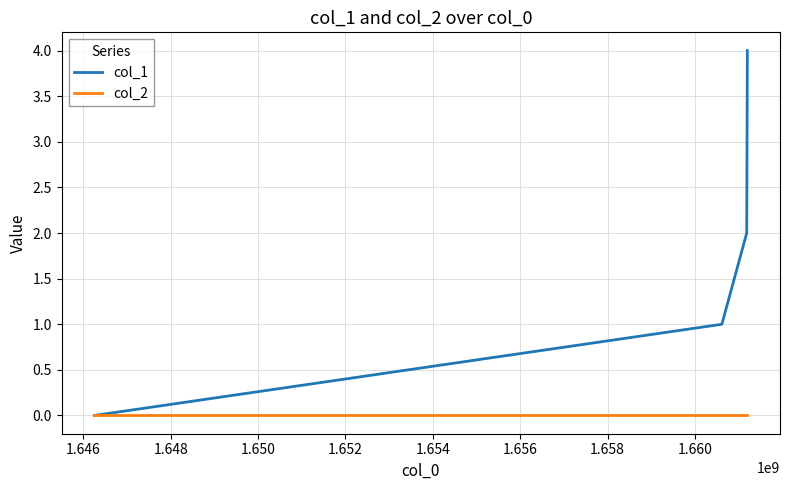

Which series has the widest spread of values?

col_1